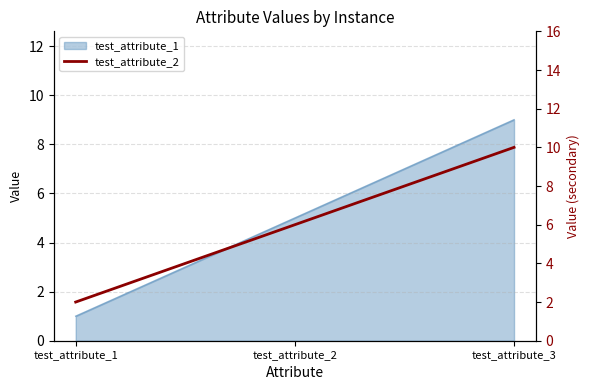

Rank the categories by value from lowest to highest.

test_attribute_1, test_attribute_2, test_attribute_3